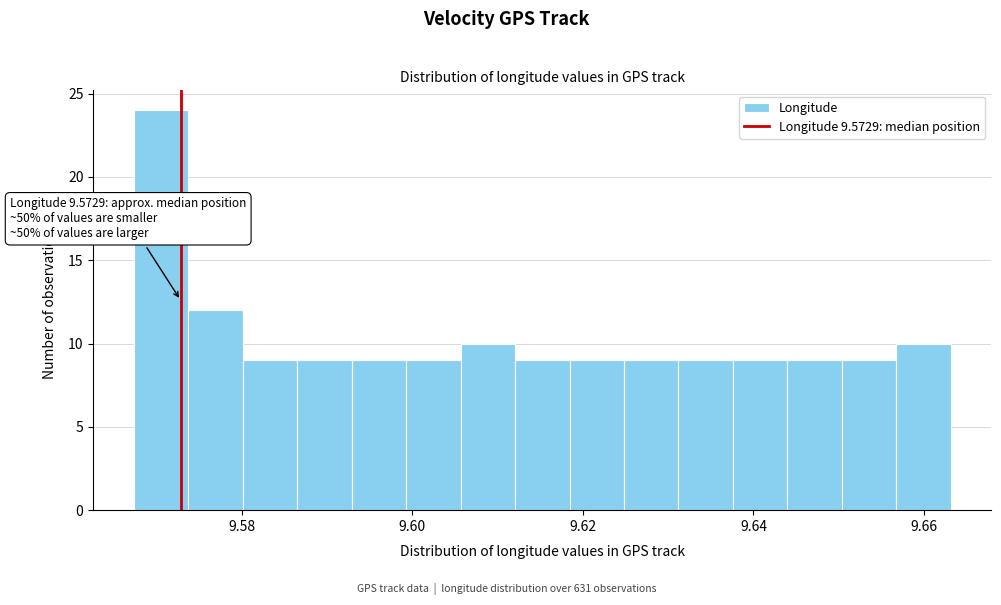

Around what value on the x-axis is the tallest bar? Give the approximate position of its centre, as read against the axis.

9.570